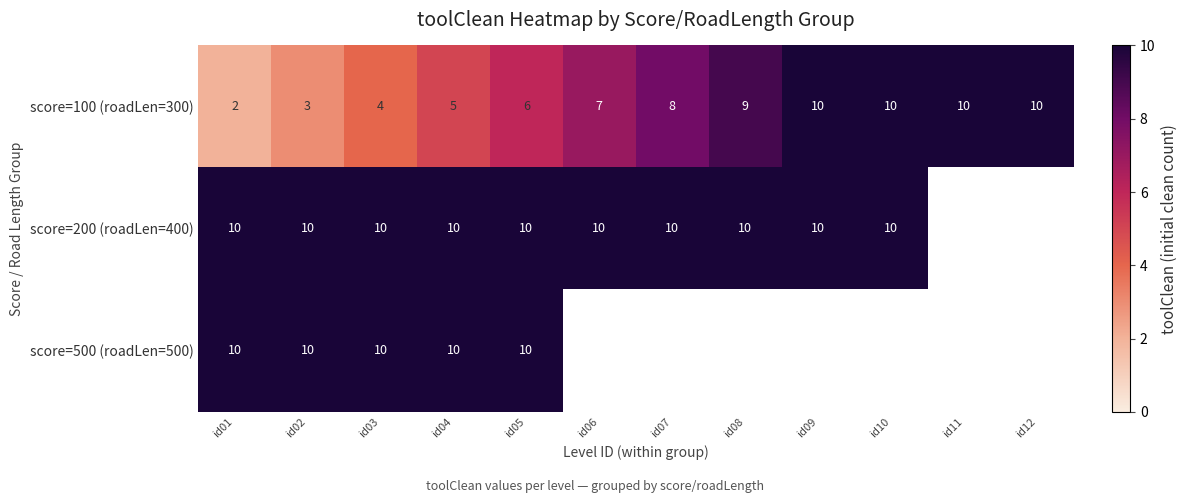

True or false: score=100 (roadLen=300) has a value of 10 at id09.

True